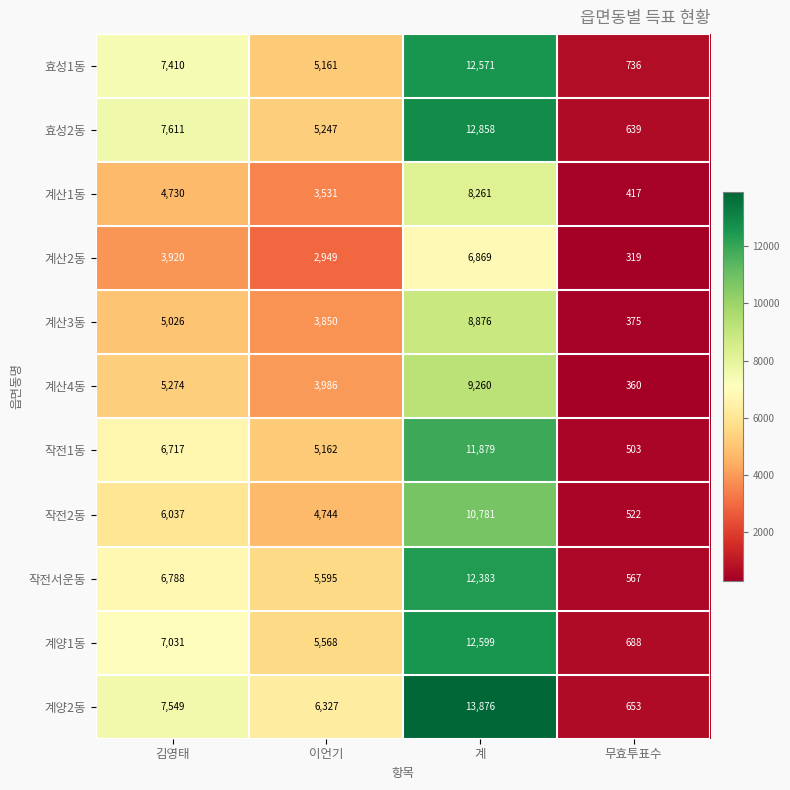

What is the greatest value displayed?

13876